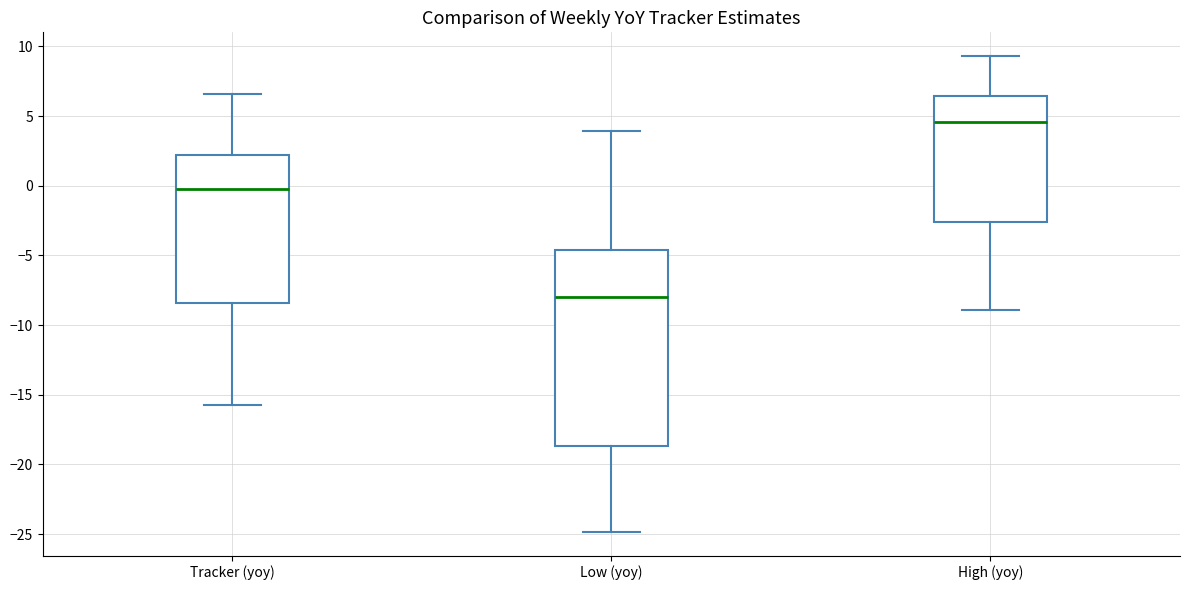

Which box is the tallest, from its lower edge to its upper edge?

Low (yoy)